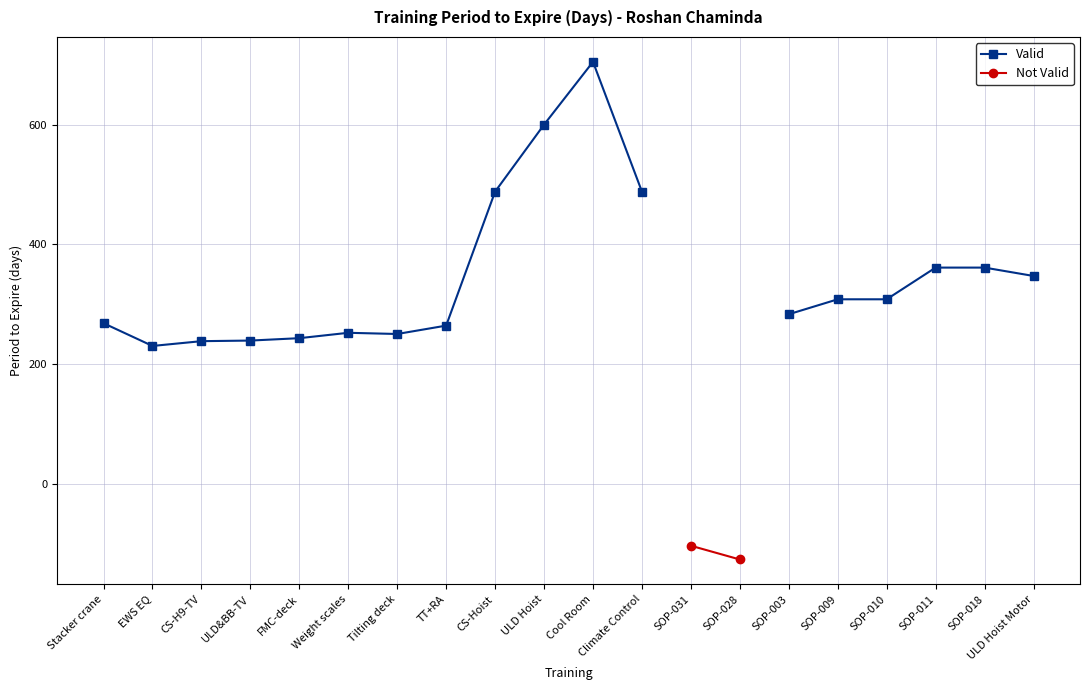

True or false: Not Valid and Valid intersect in this chart.

False